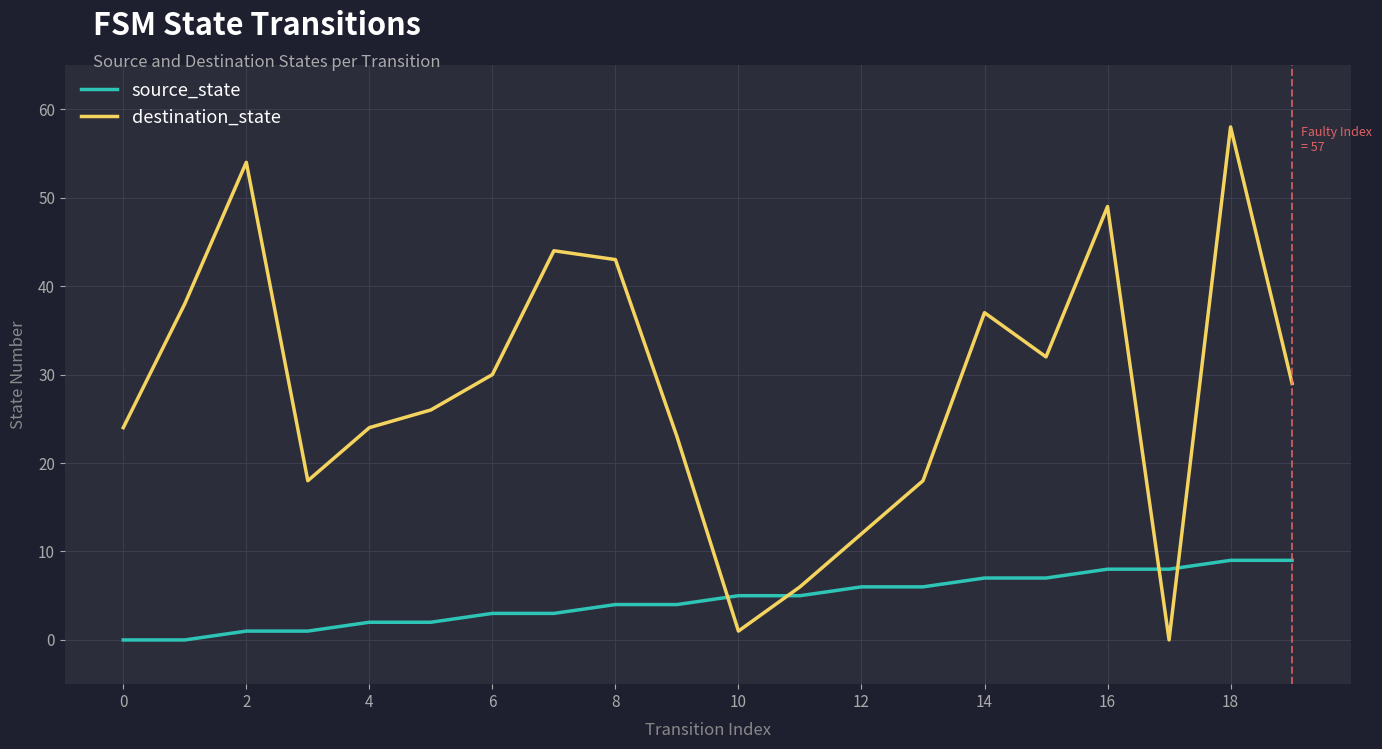

What is the highest value of the source_state series?

9